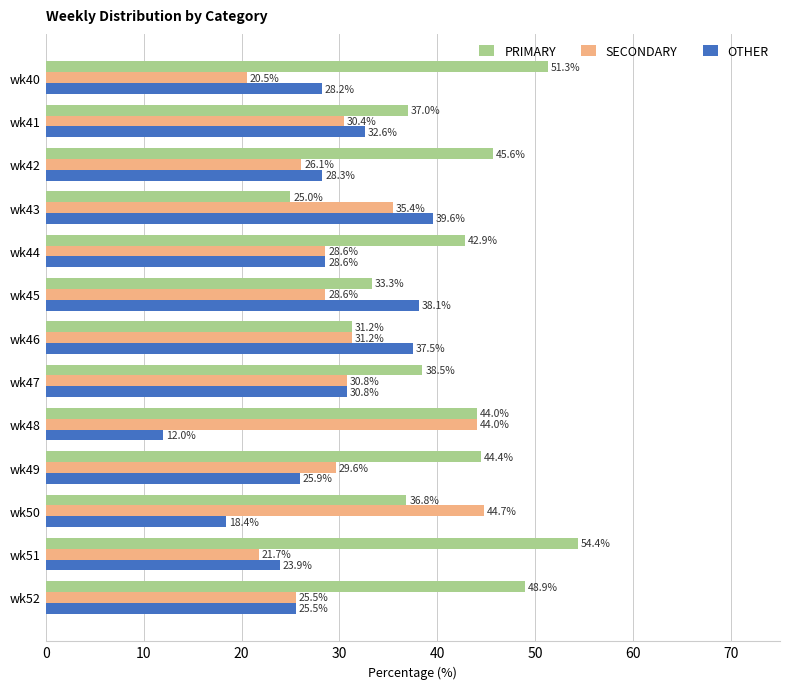

List the series in order of their overall mean, highest first.

PRIMARY, SECONDARY, OTHER